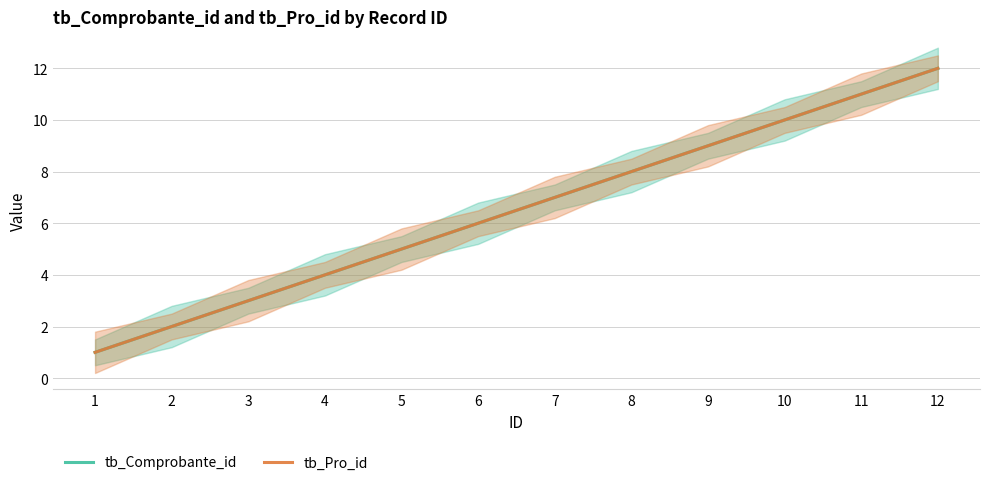

True or false: tb_Comprobante_id and tb_Pro_id cross at least once.

False